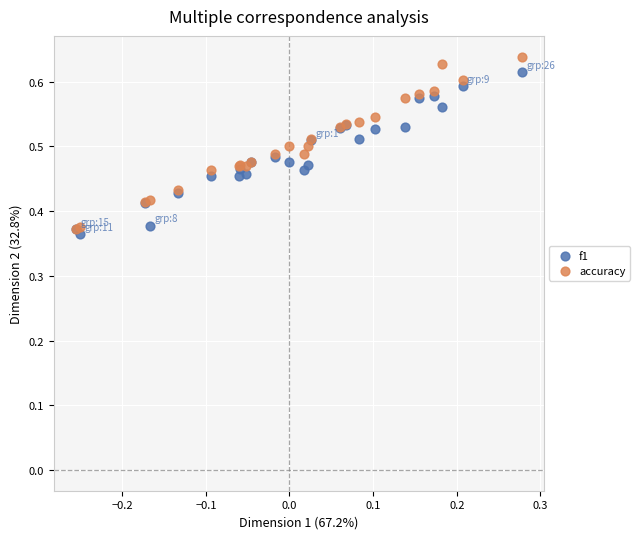

Which series has the largest Y range (max minus min)?

accuracy